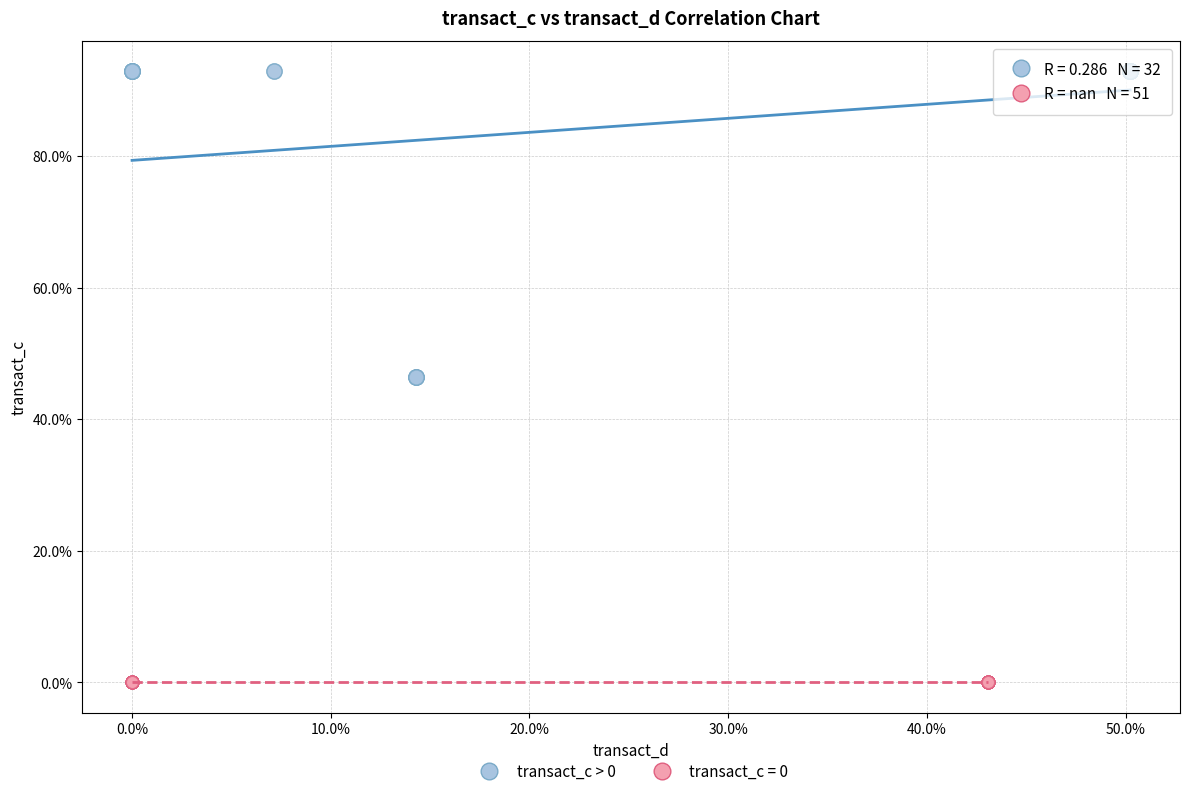

Which series reaches the minimum Y coordinate?

transact_c = 0